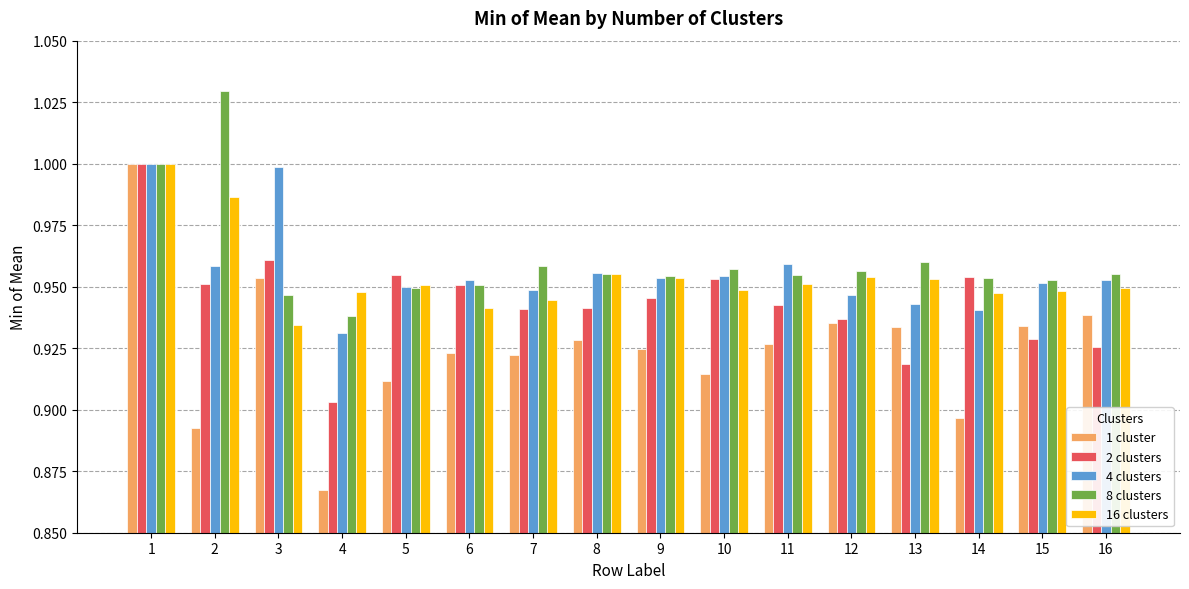

What is the sum of all 1 cluster values?

14.8